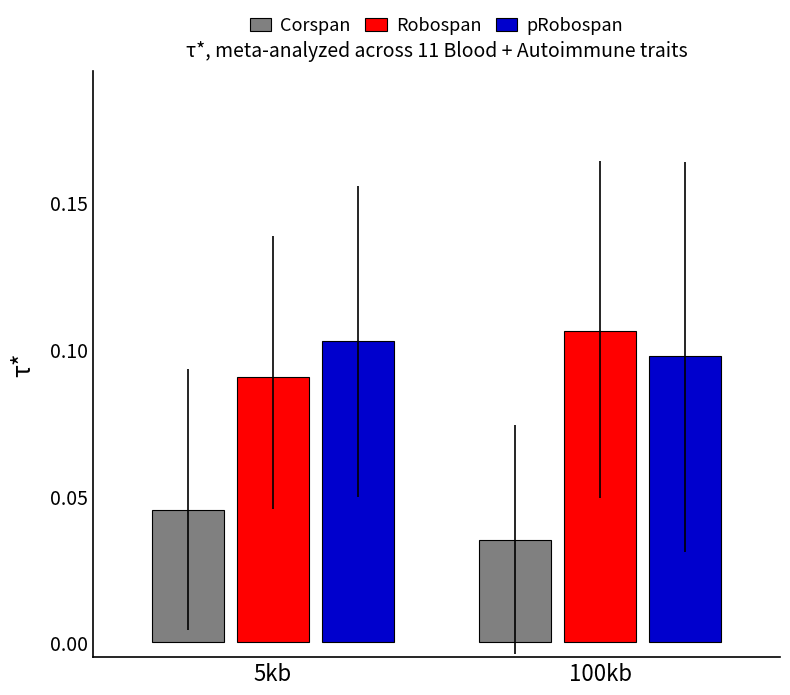

At which label is Corspan closest to 0?

100kb